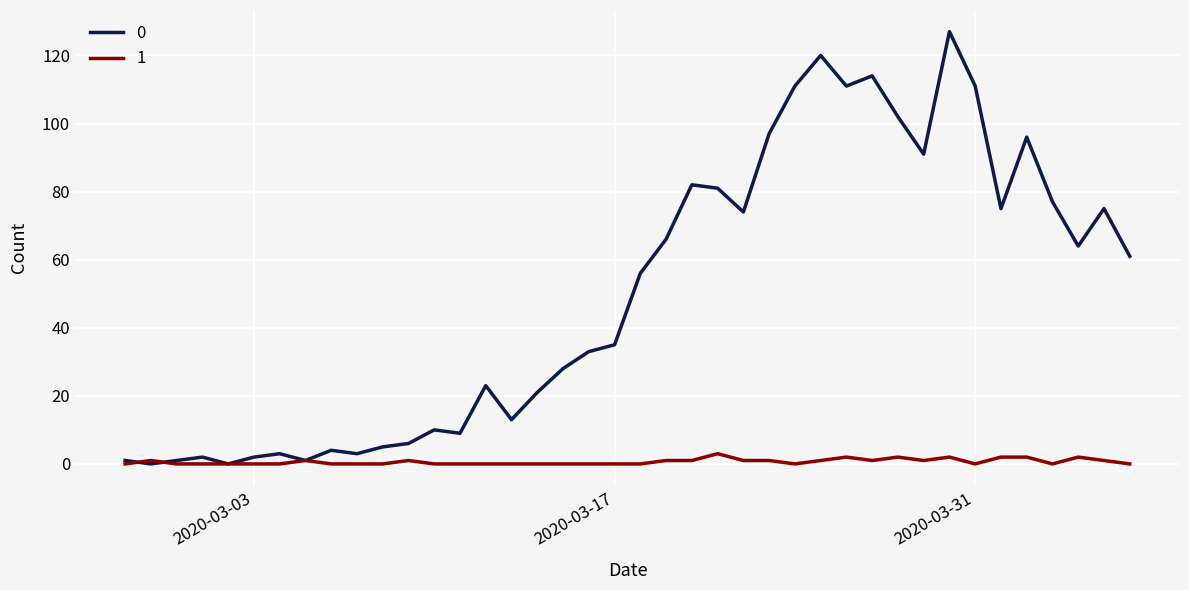

List the series in order of their overall mean, highest first.

0, 1